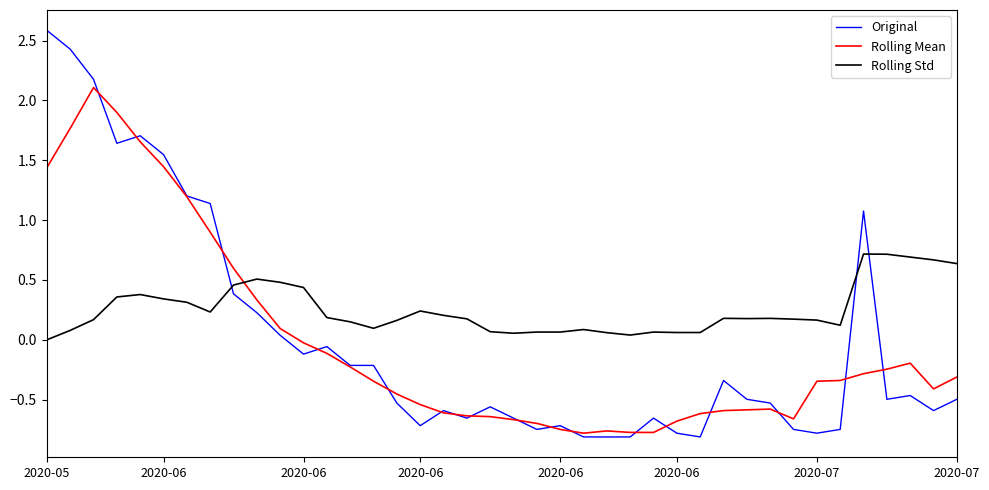

True or false: Rolling Std has more than 1 interior local peaks.

True